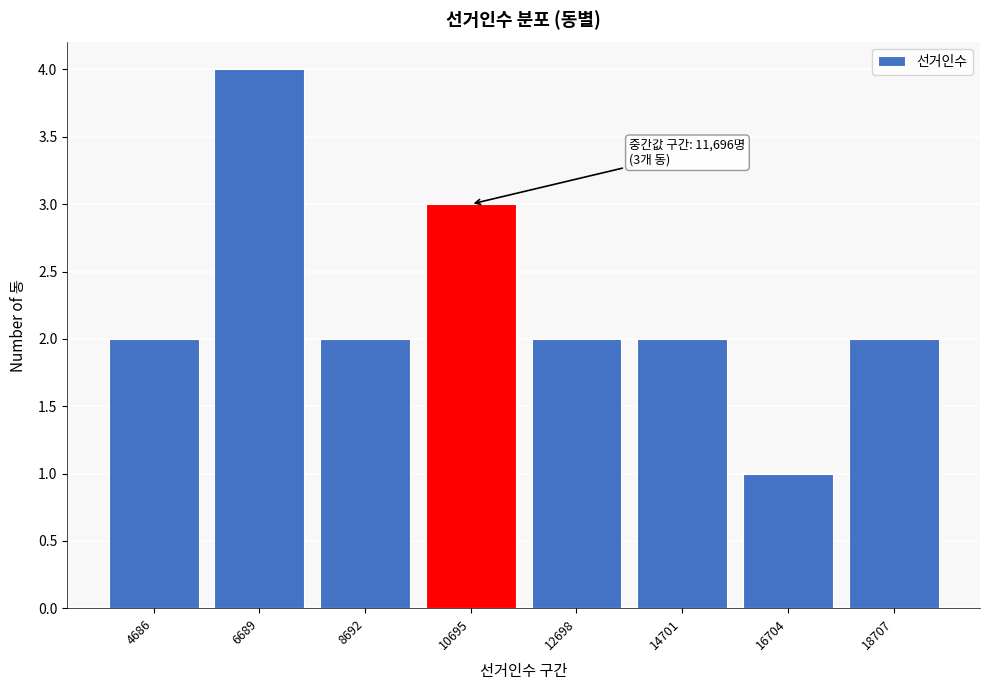

Reading right to left, transcribe all the data shown in this chart.

18707=2	16704=1	14701=2	12698=2	10695=3	8692=2	6689=4	4686=2